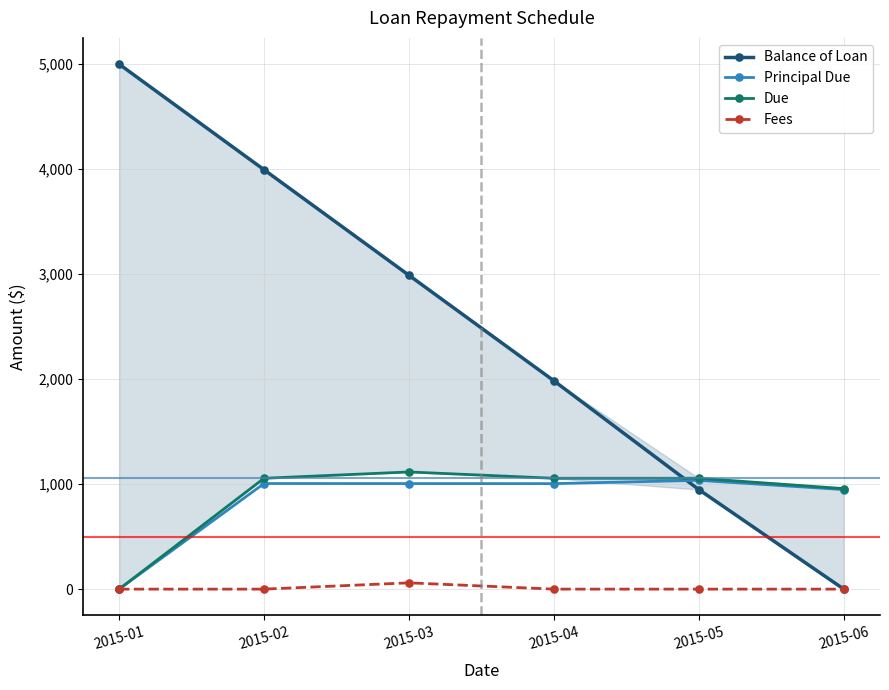

Rank the categories by Balance of Loan value from highest to lowest.

2015-01, 2015-02, 2015-03, 2015-04, 2015-05, 2015-06